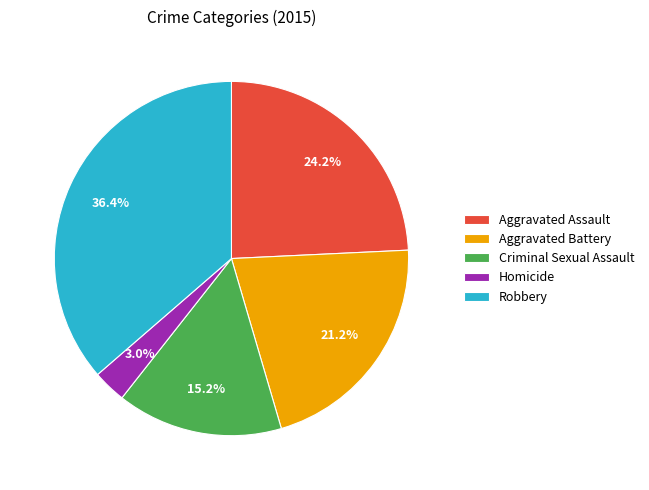

Does Aggravated Battery represent more than half of the total?

No